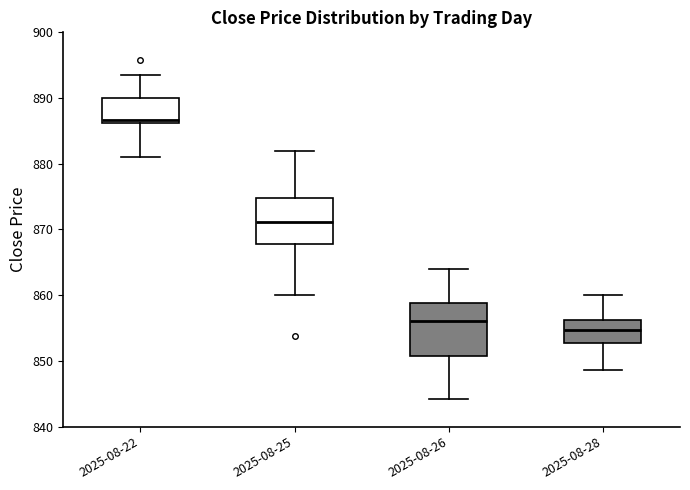

Which box's median line is the lowest?

2025-08-28